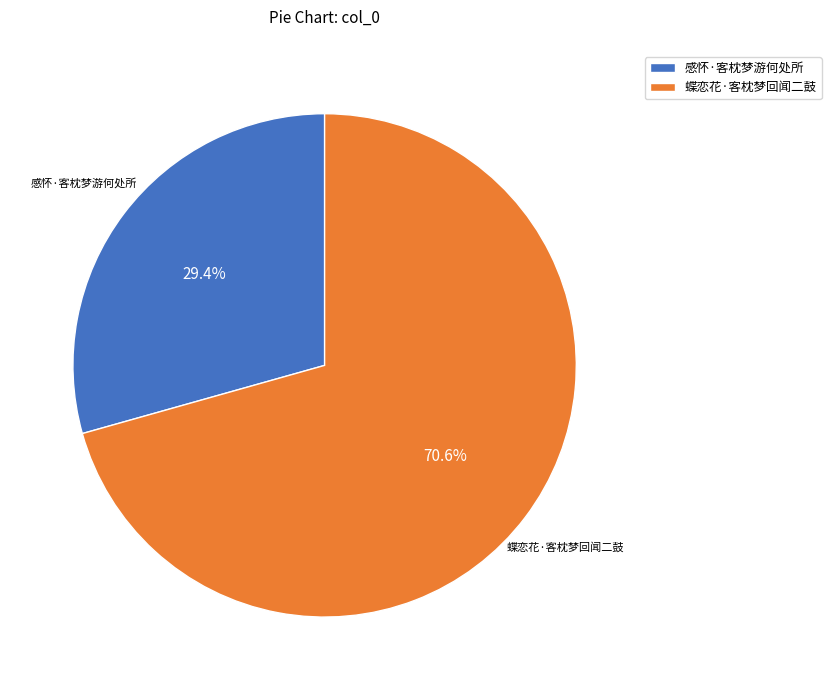

To the nearest percent, what portion does 蝶恋花·客枕梦回闻二鼓 represent?

71%